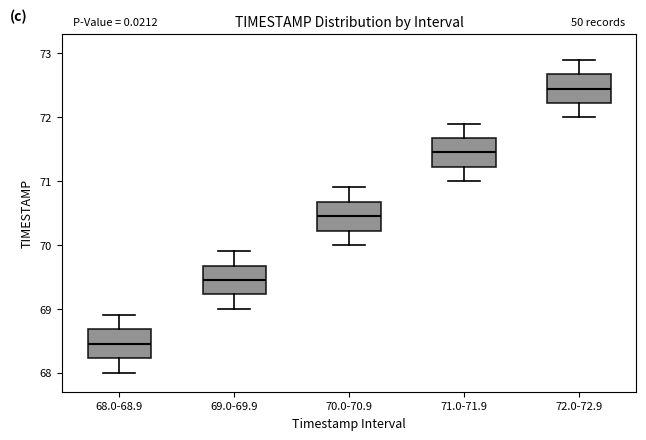

Reading left to right, transcribe this box plot: for each box, give where its median line is, the range the box spans, and where its two whiskers end, as read against the y-axis. The values are not printed on the chart, so give them approximately, as read against the axis.

68.0-68.9: median 68.5, box 68.2 to 68.7, whiskers 68.0 to 68.9
69.0-69.9: median 69.5, box 69.2 to 69.7, whiskers 69.0 to 69.9
70.0-70.9: median 70.5, box 70.2 to 70.7, whiskers 70.0 to 70.9
71.0-71.9: median 71.5, box 71.2 to 71.7, whiskers 71.0 to 71.9
72.0-72.9: median 72.5, box 72.2 to 72.7, whiskers 72.0 to 72.9